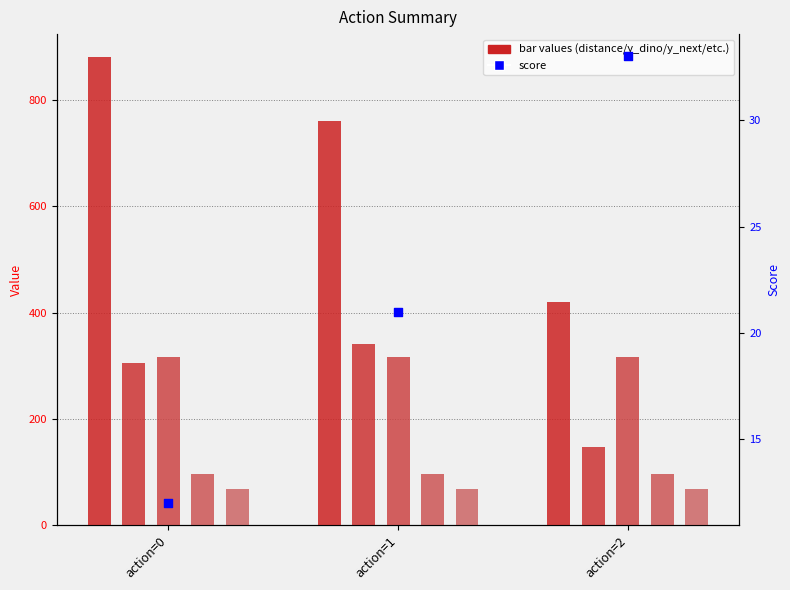

Is the value of distance_next at action=2 greater than the value of height_next at action=0?

Yes